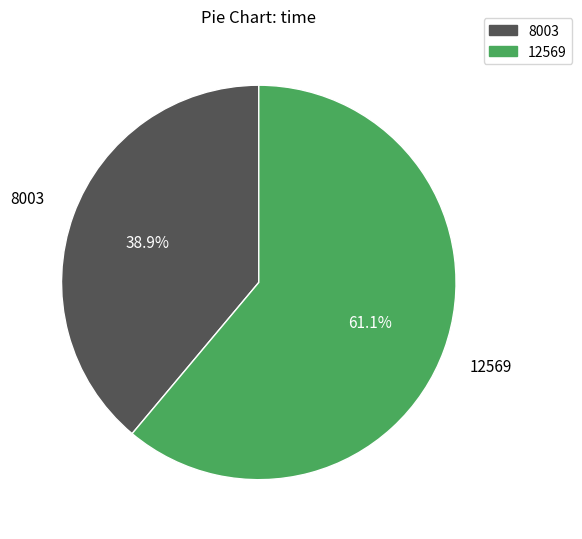

To the nearest percent, what portion does 8003 represent?

39%